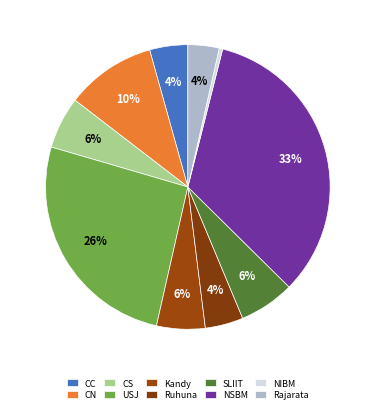

Is there a majority slice in this chart?

No